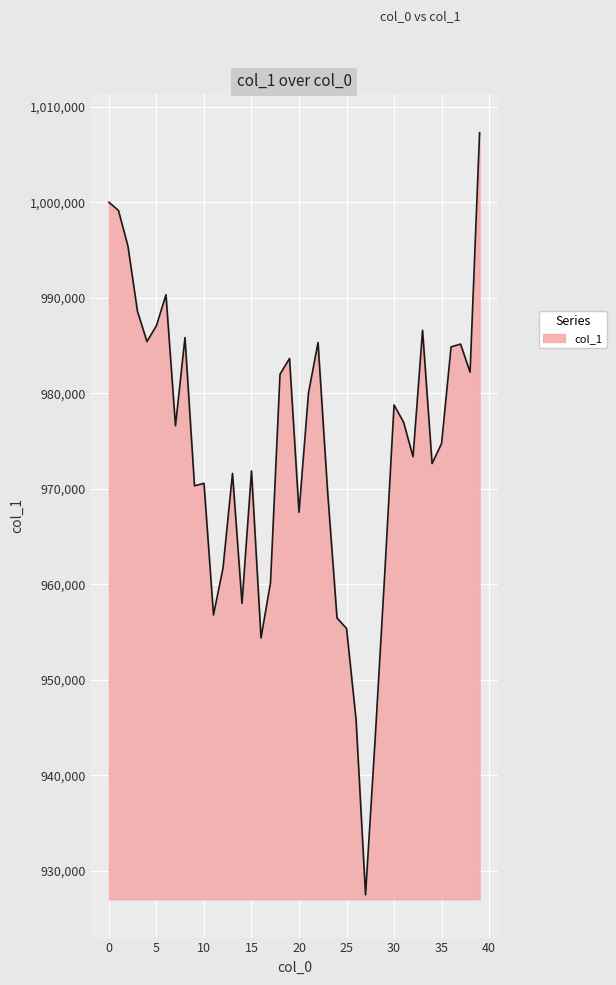

What is the difference between the second highest and minimum values?

72511.1